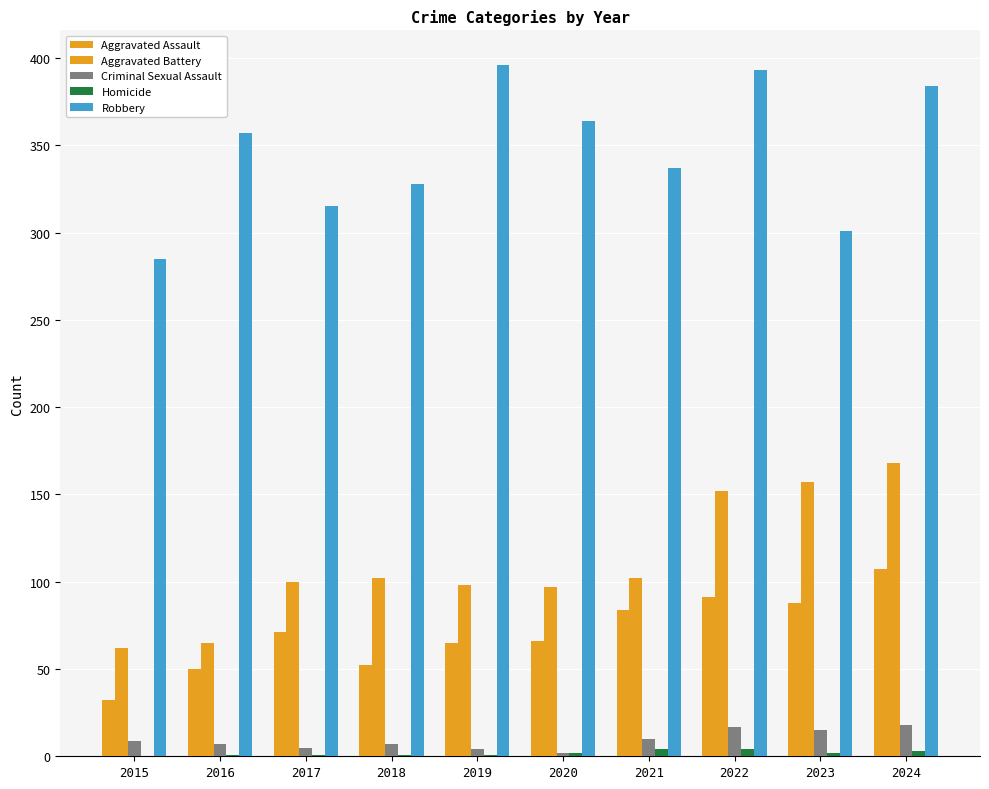

List the labels in order of Robbery value, smallest first.

2015, 2023, 2017, 2018, 2021, 2016, 2020, 2024, 2022, 2019